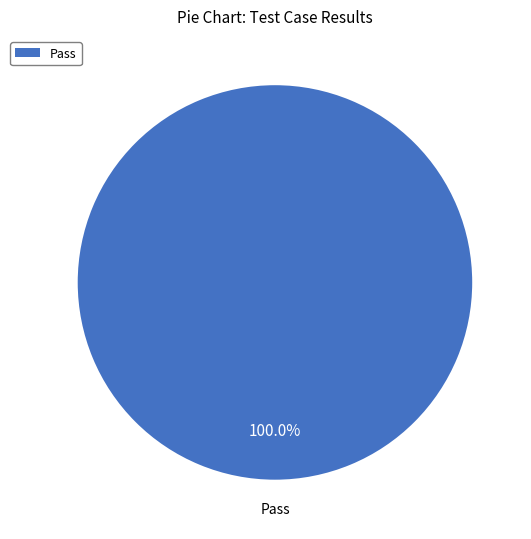

Which slice represents more than half of the pie?

Pass